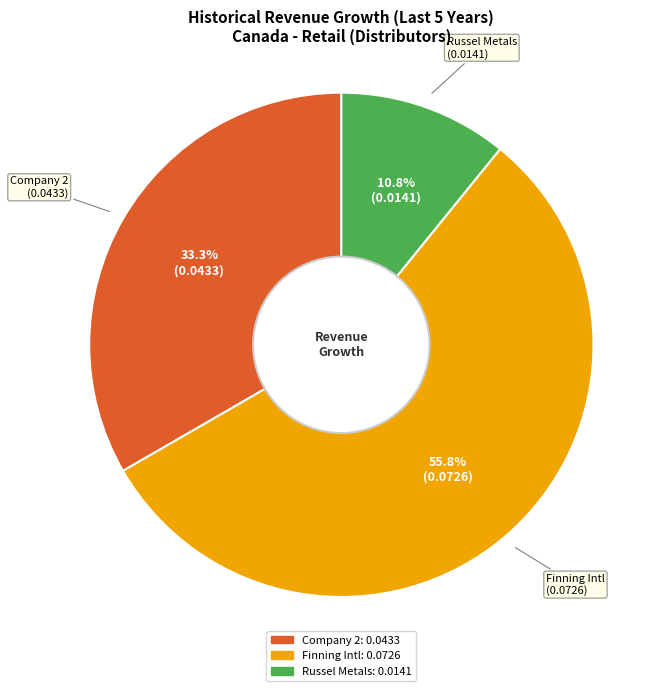

Does any single category account for the majority?

Yes